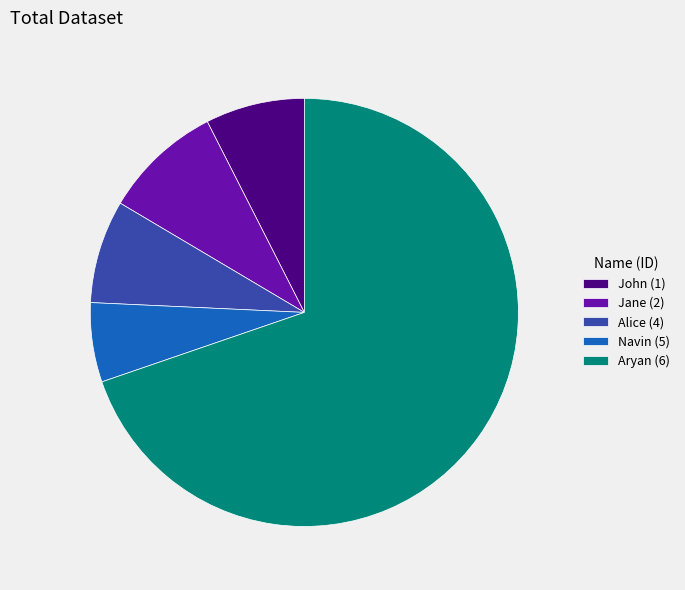

The Navin (5) slice represents 6% of the pie. True or false?

True